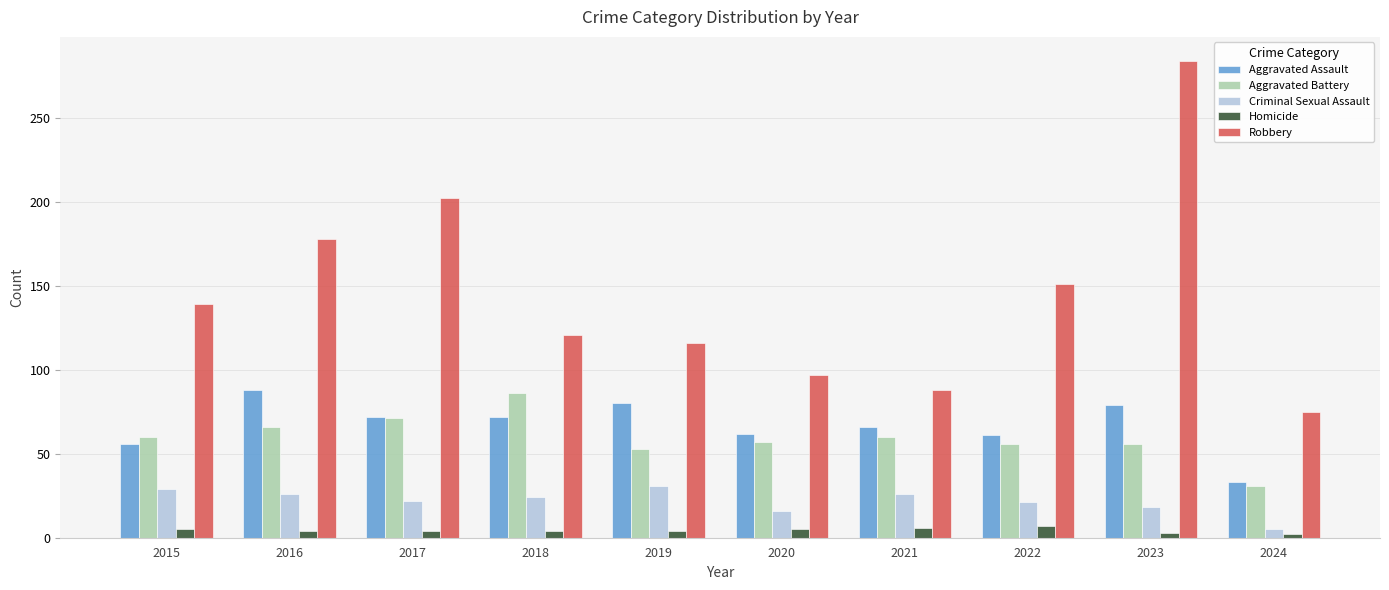

Which series has the largest range (max minus min)?

Robbery